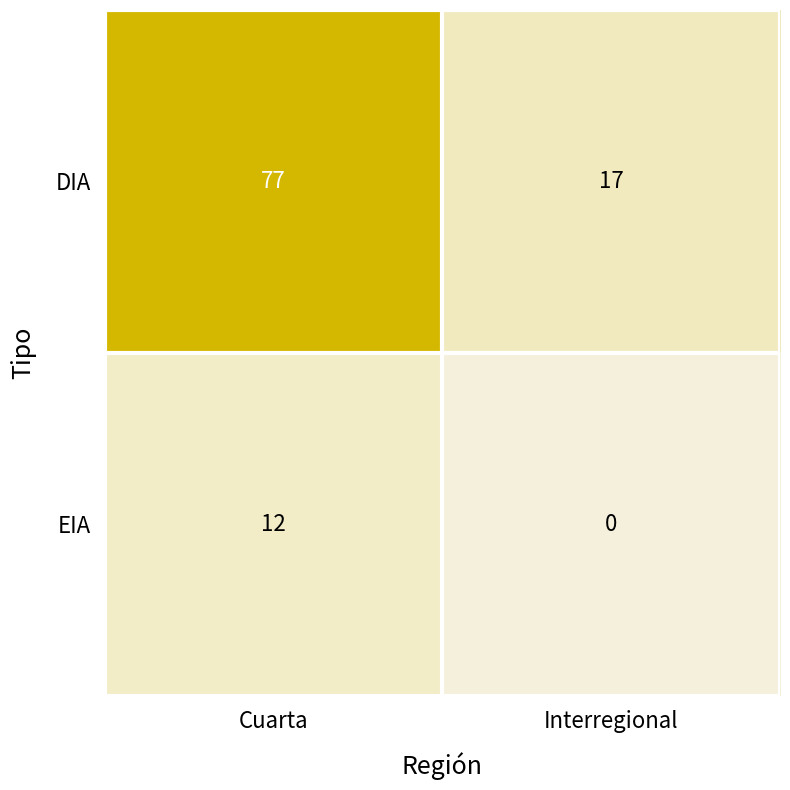

At which category is the sum across all series the highest?

Cuarta